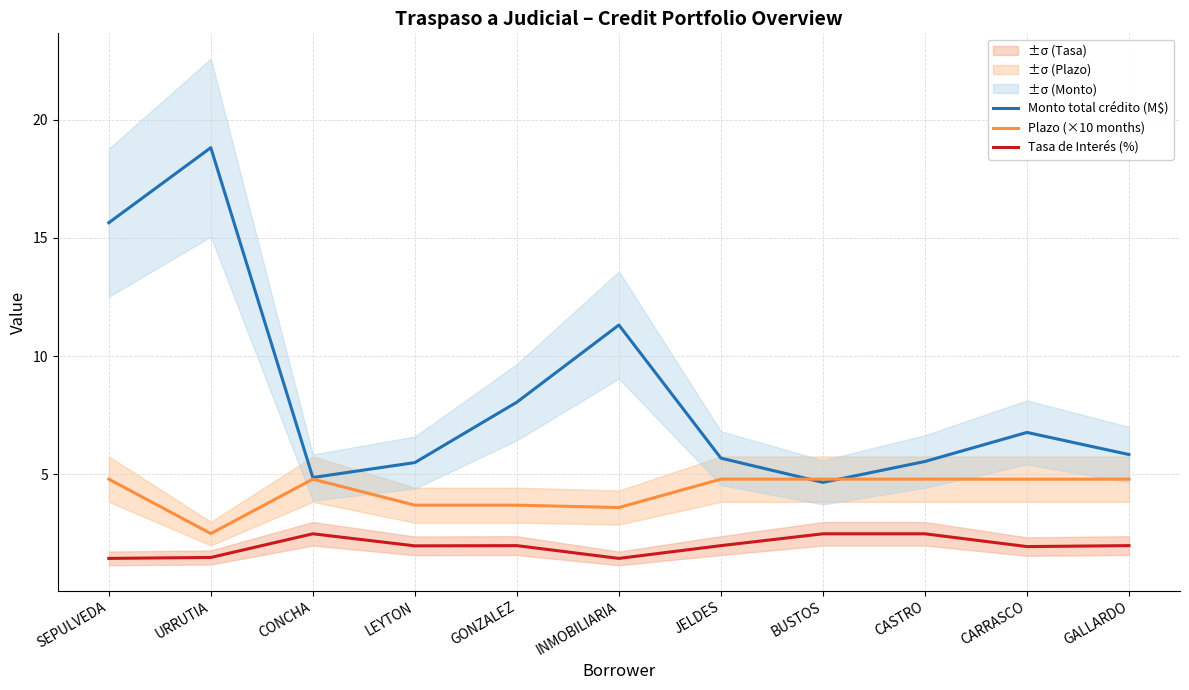

Where do Plazo (×10 months) and Monto total crédito (M$) first cross each other?

JELDES and BUSTOS